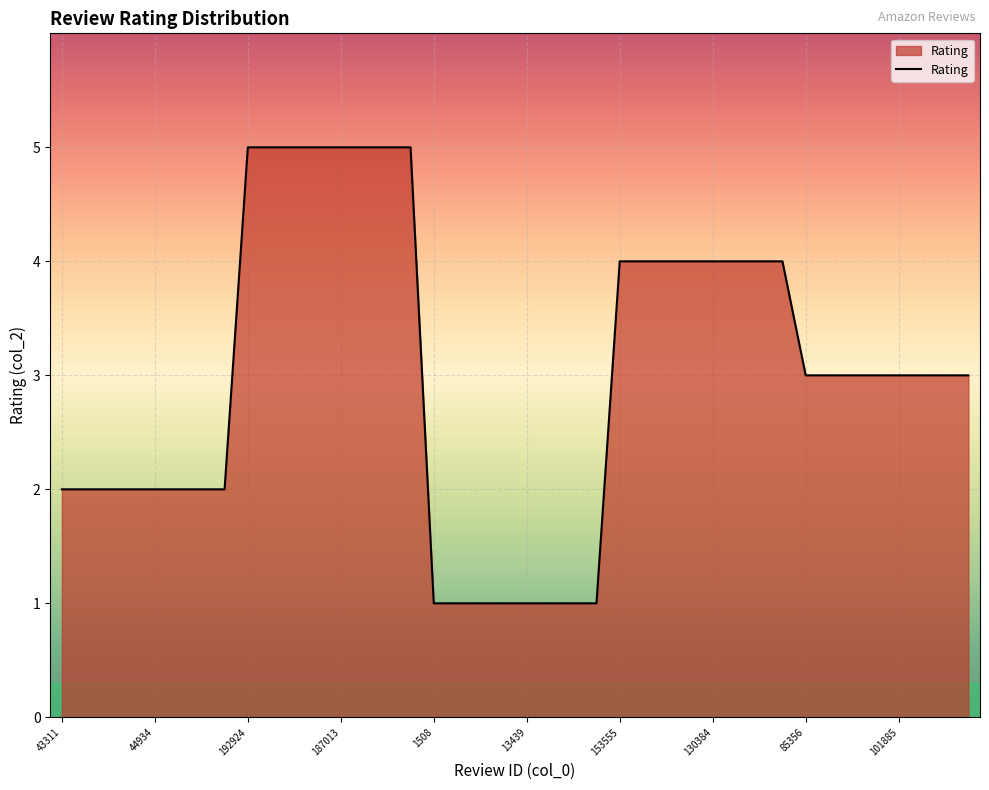

Does the chart display data point markers on the line(s)?

No